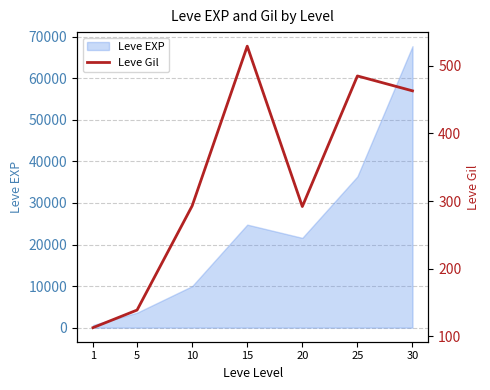

What is the highest value of the Leve EXP series?

67730